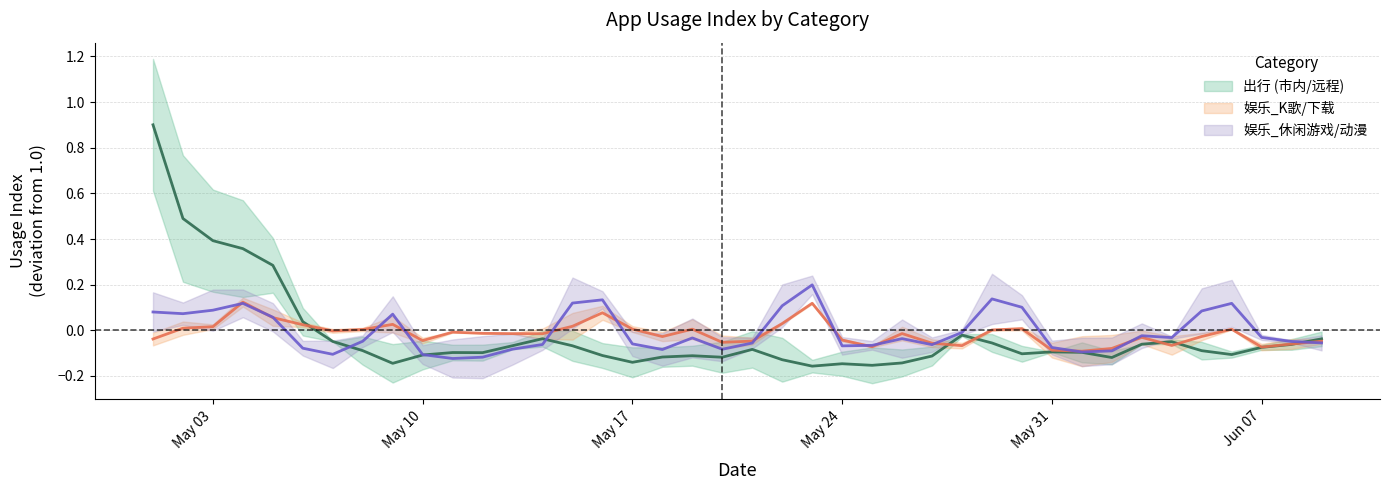

What is the sum of all 娱乐_K歌/下载 (center) values?

-0.6